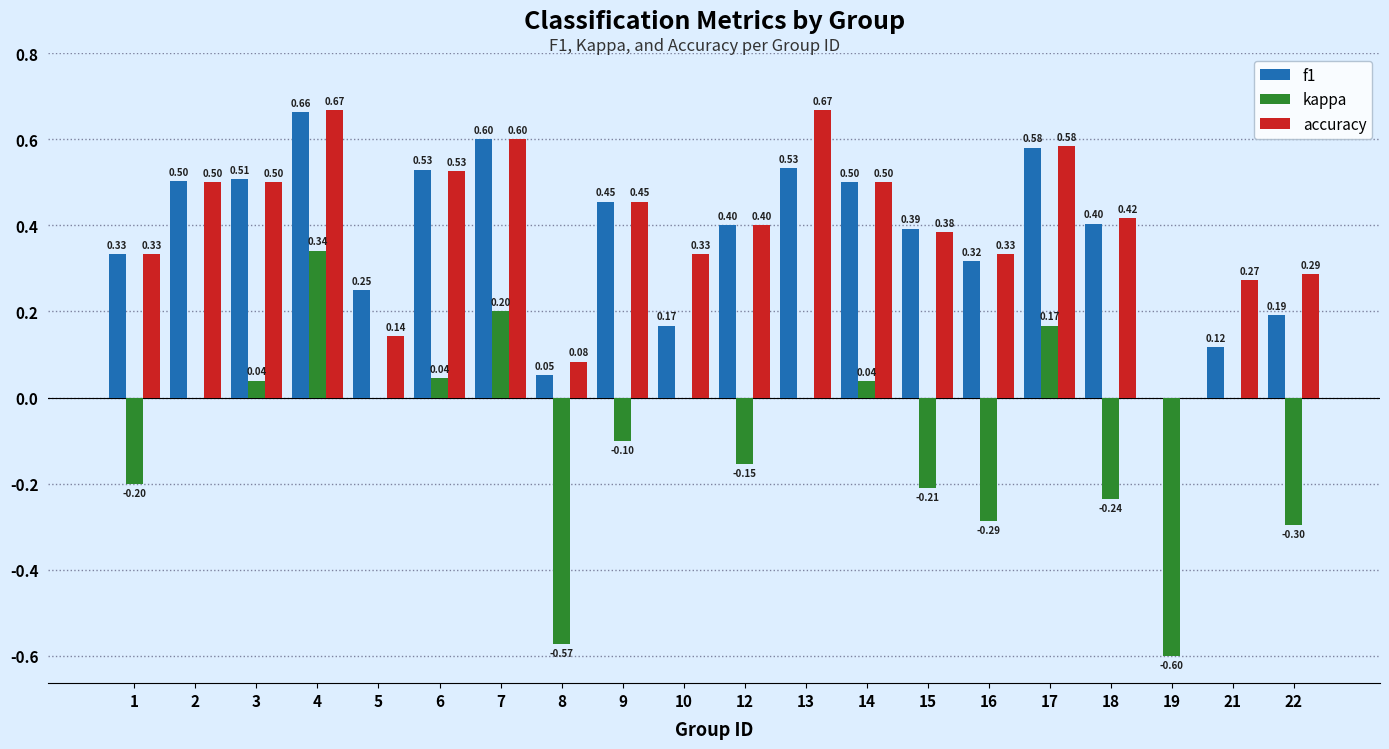

How many data points in accuracy are above 0?

19